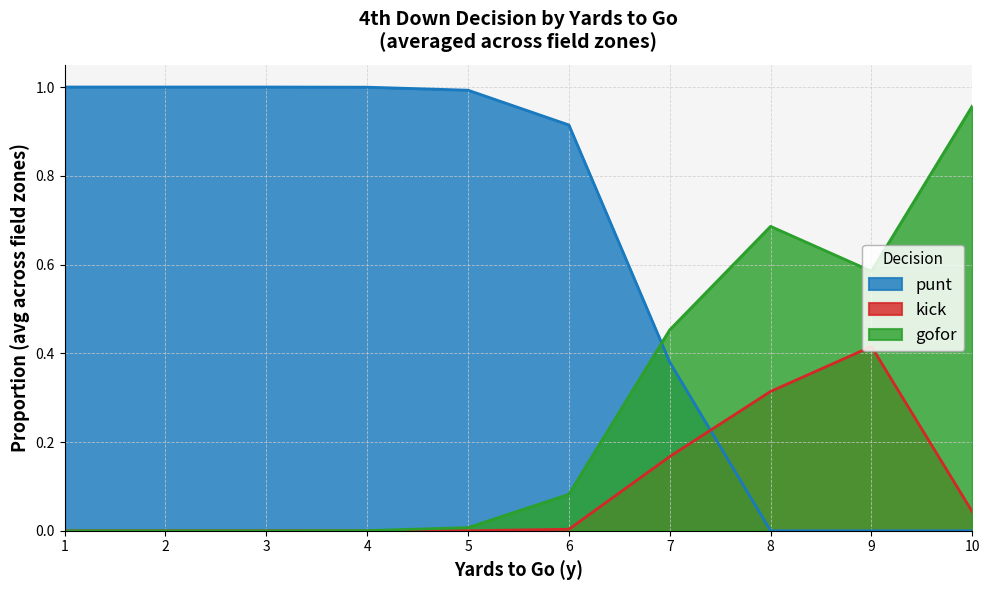

How many interior local peaks does the gofor series have?

1